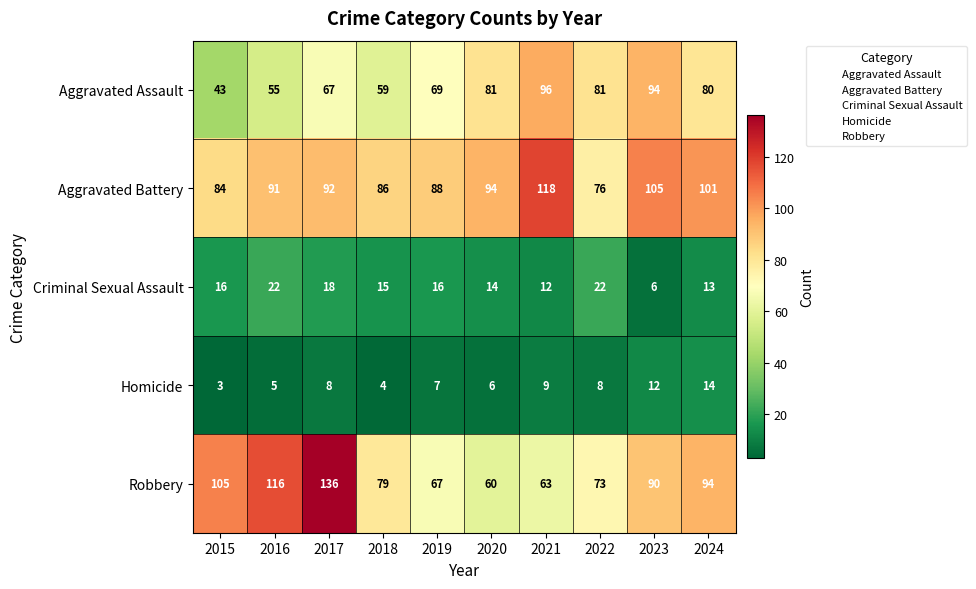

Read the Homicide value at 2022, to the nearest 5.

10